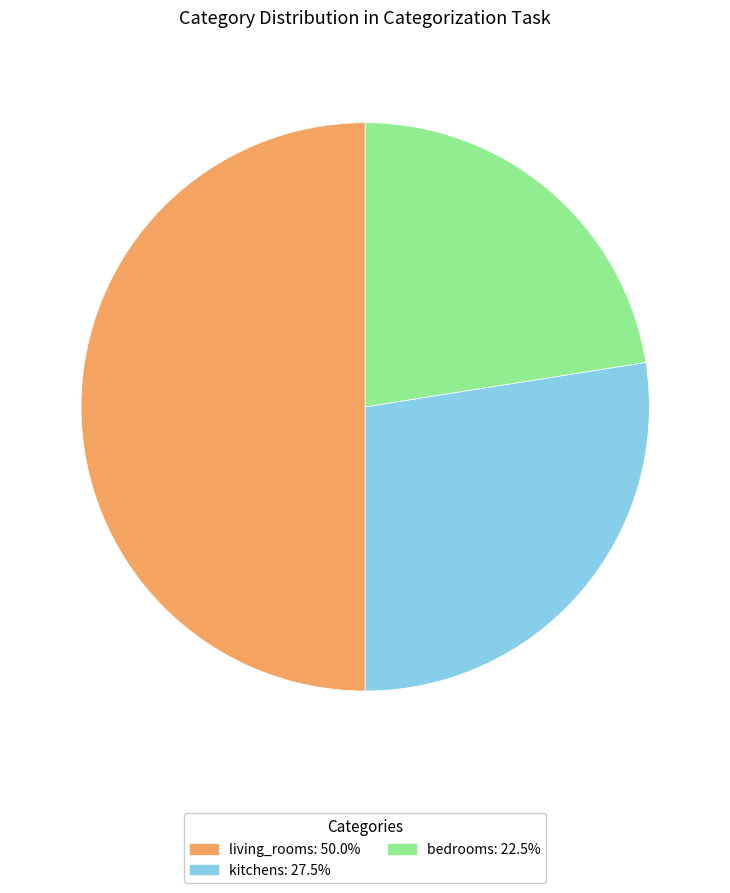

Does bedrooms: 22.5% account for over 50% of the chart?

No